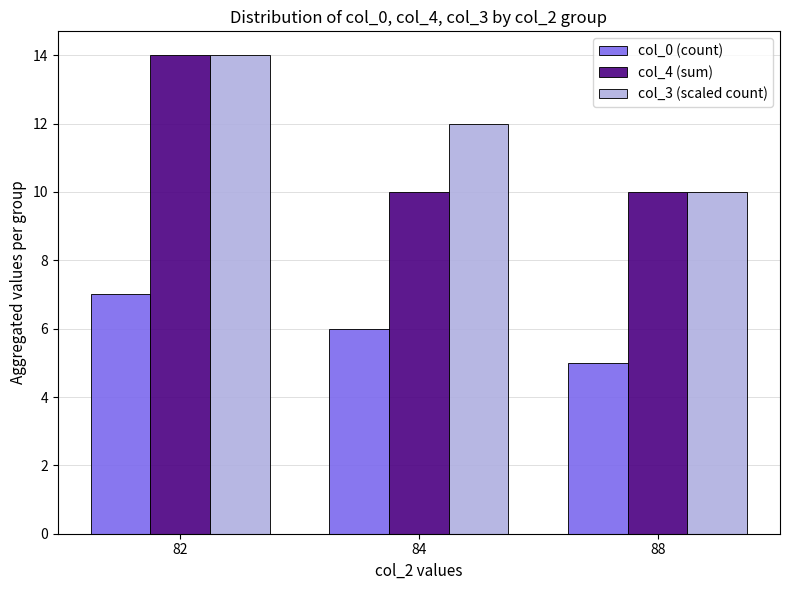

What is the total value across all series at 88?

25